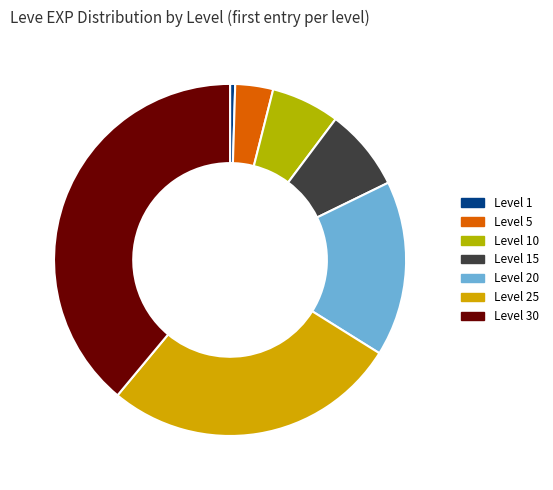

Which has a higher value, Level 30 or Level 15?

Level 30